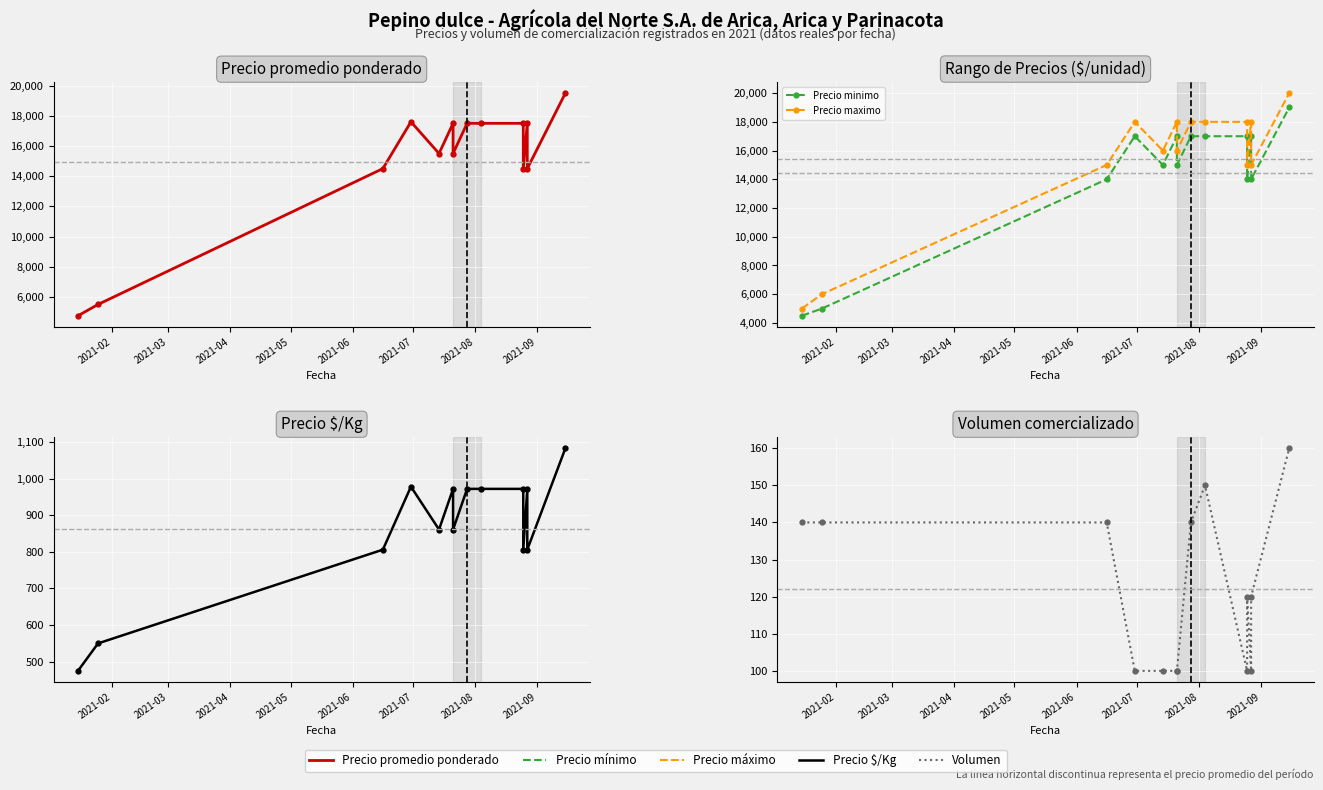

Which series has the largest range (max minus min)?

Precio maximo